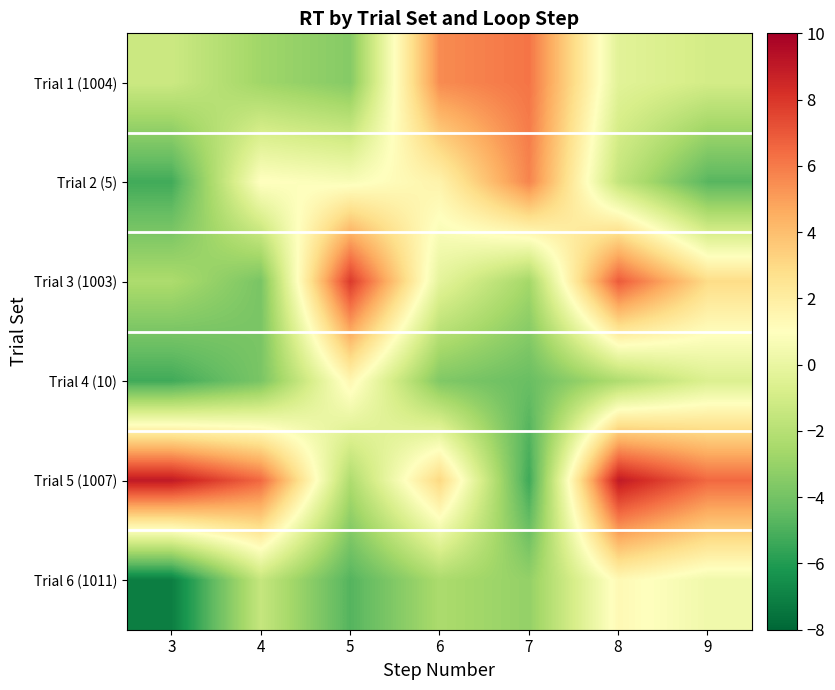

Which has a higher value, 7 or 5?

7